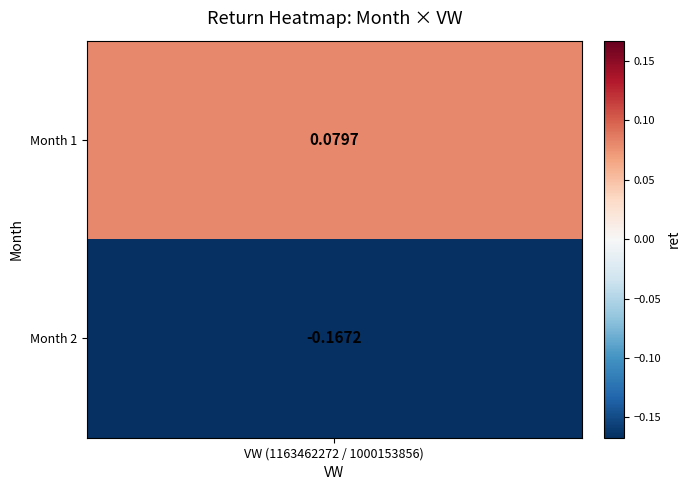

What is the change in value from 0 to 1?

-0.2